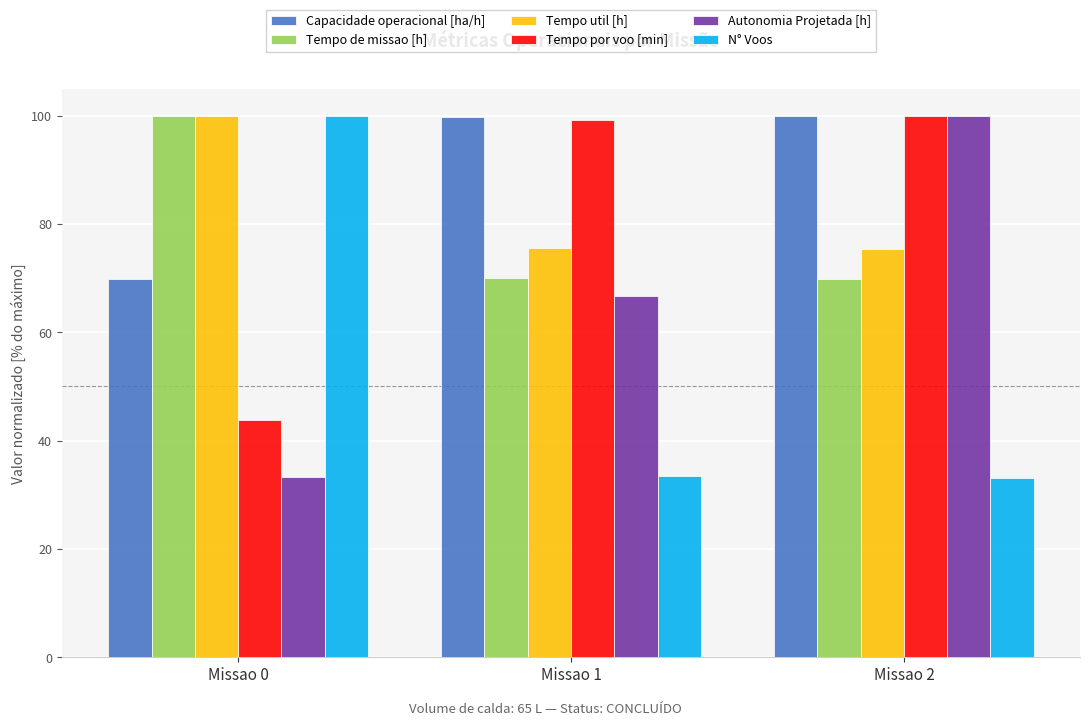

At which category is the sum across all series the highest?

Missao 2